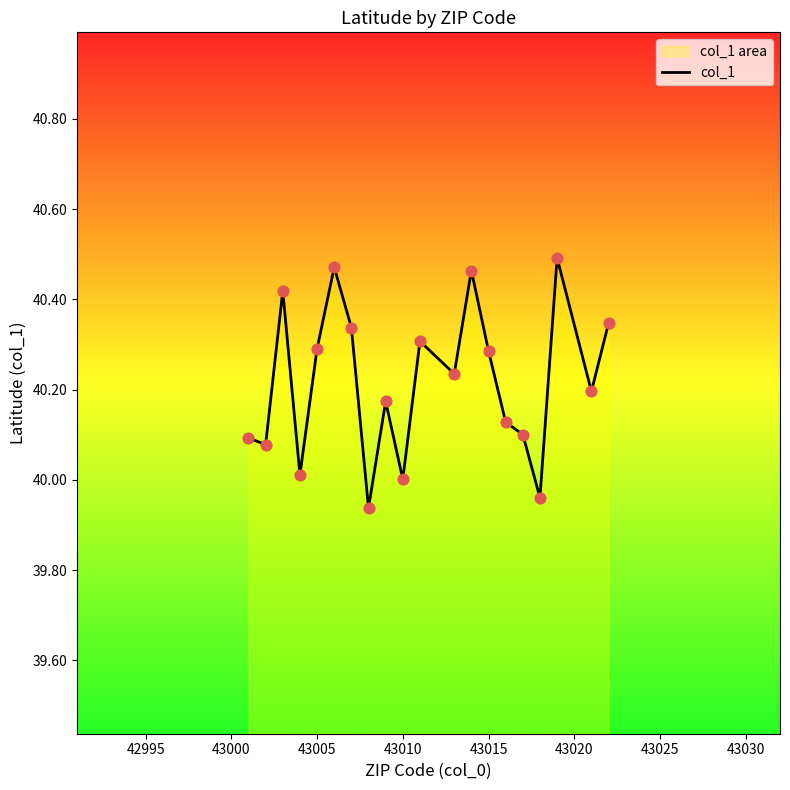

The chart shows a value of 26.8 at 43015. True or false?

False